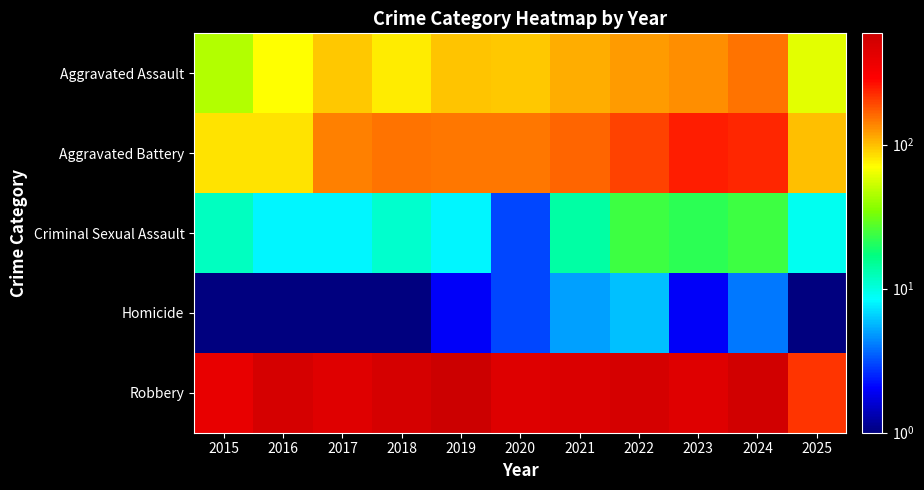

What is the spread (max minus min) of values at 2025?

214.0